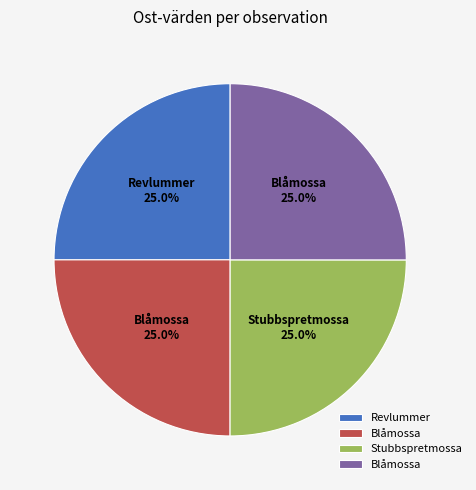

Is there a majority slice in this chart?

No